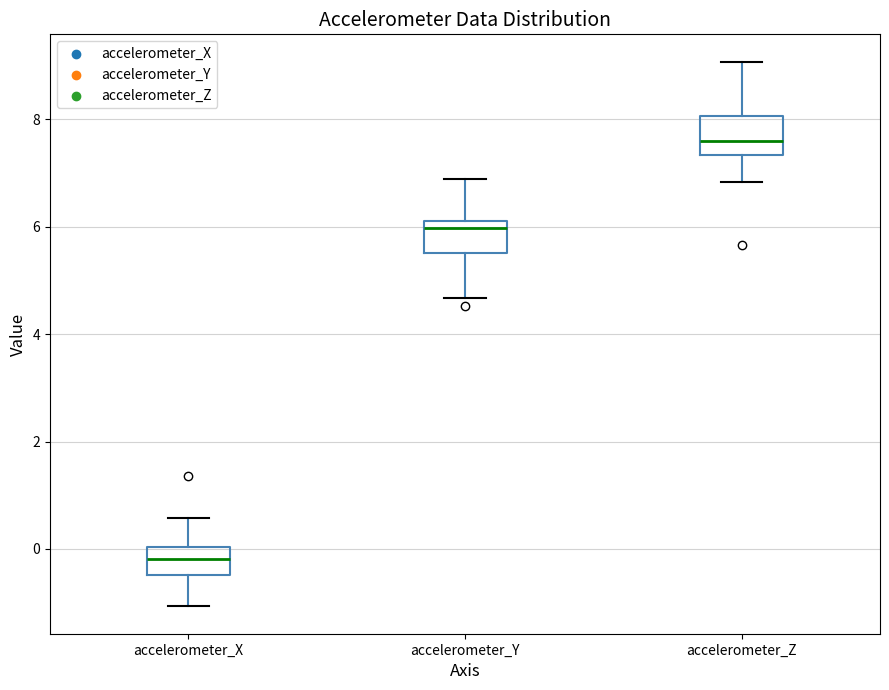

Reading left to right, read every box against the y-axis: the position of its median line, the range the box covers, and the ends of its whiskers. The values are not printed on the chart, so give them approximately, as read against the axis.

accelerometer_X: median -0.2, box -0.4 to 0.0, whiskers -1.0 to 0.6
accelerometer_Y: median 6.0, box 5.6 to 6.2, whiskers 4.6 to 6.8
accelerometer_Z: median 7.6, box 7.4 to 8.0, whiskers 6.8 to 9.0